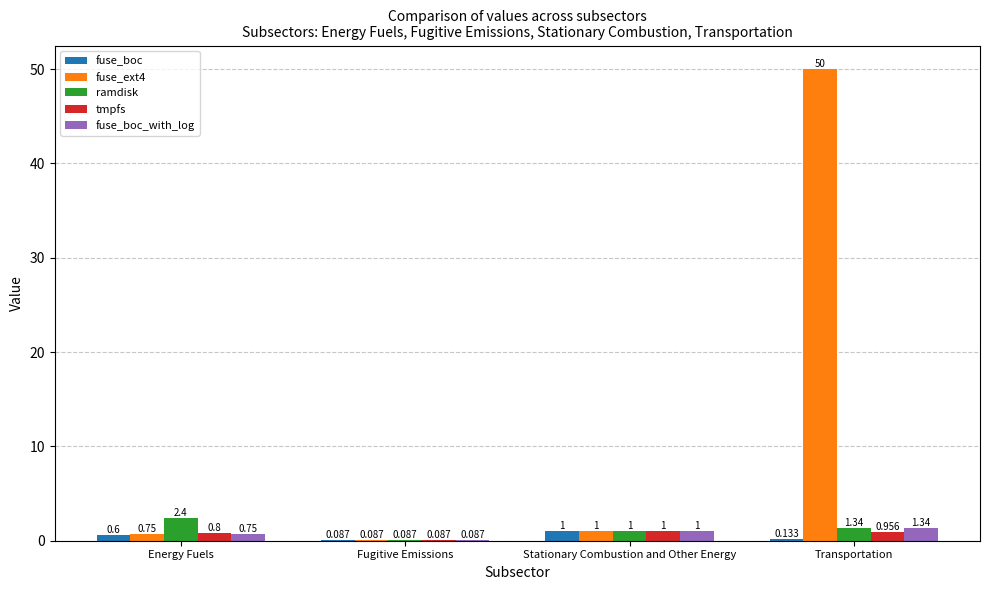

Where is fuse_boc_with_log nearest to the value 0?

Fugitive Emissions